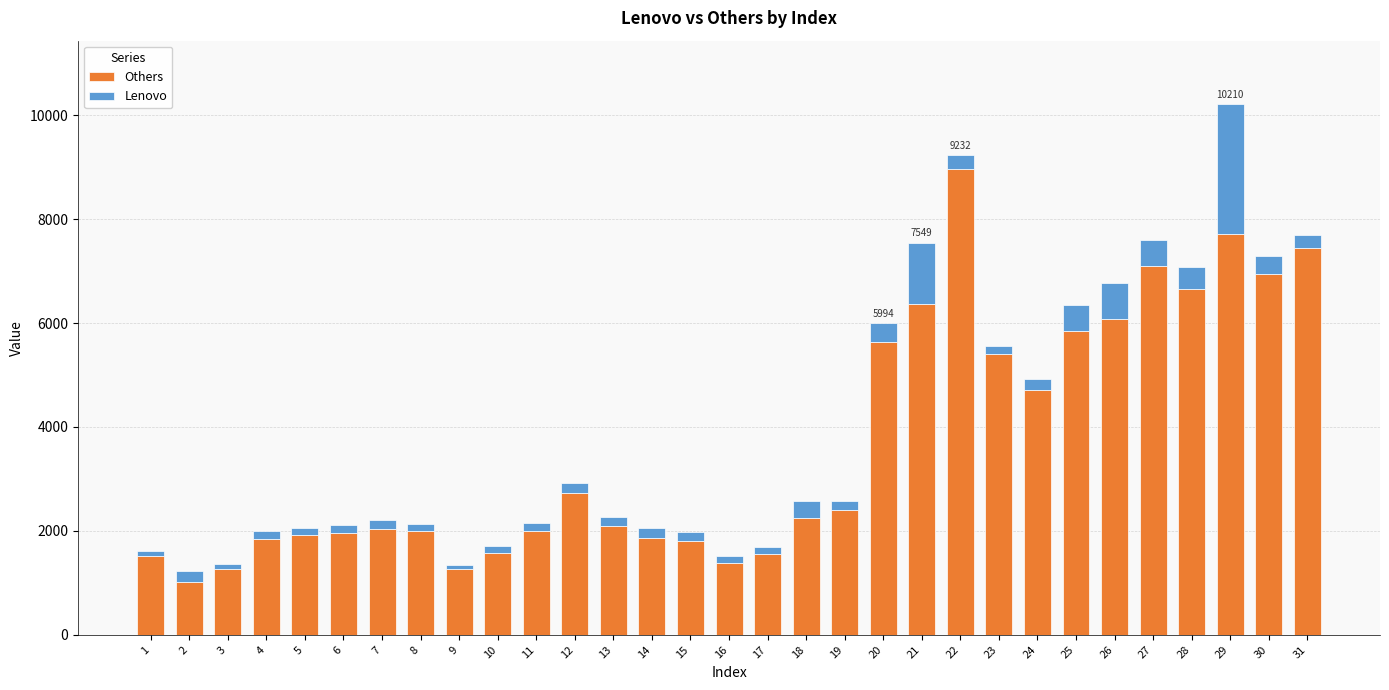

What is the sum of all Others values?

113330